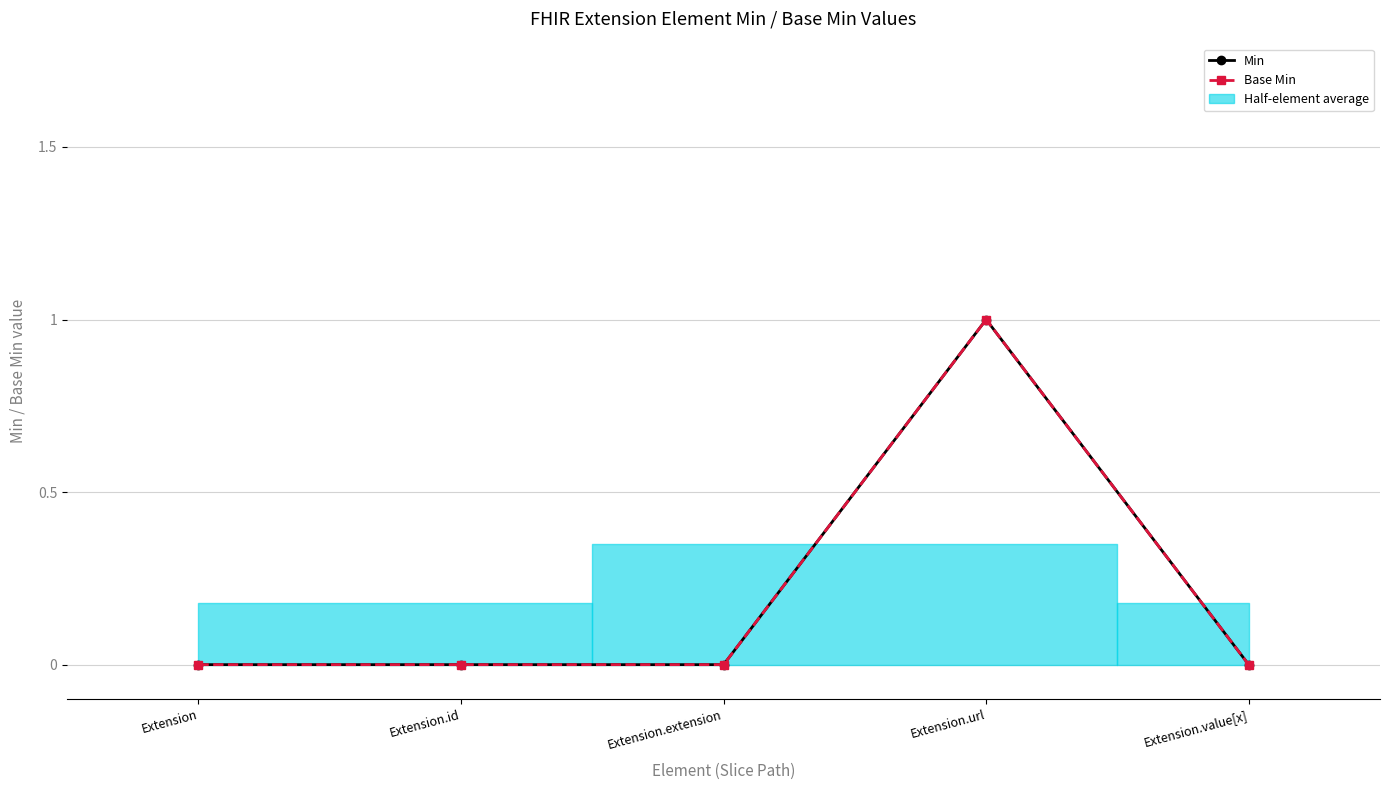

Which label corresponds to the smallest value in the chart?

Extension